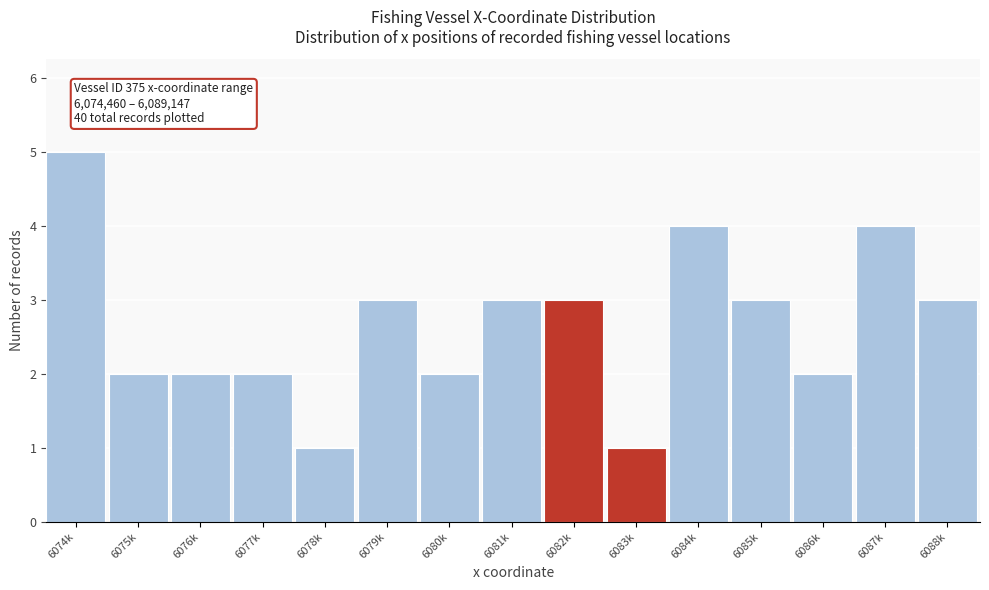

Reading left to right, extract all data points from this chart.

6074k=5	6075k=2	6076k=2	6077k=2	6078k=1	6079k=3	6080k=2	6081k=3	6082k=3	6083k=1	6084k=4	6085k=3	6086k=2	6087k=4	6088k=3